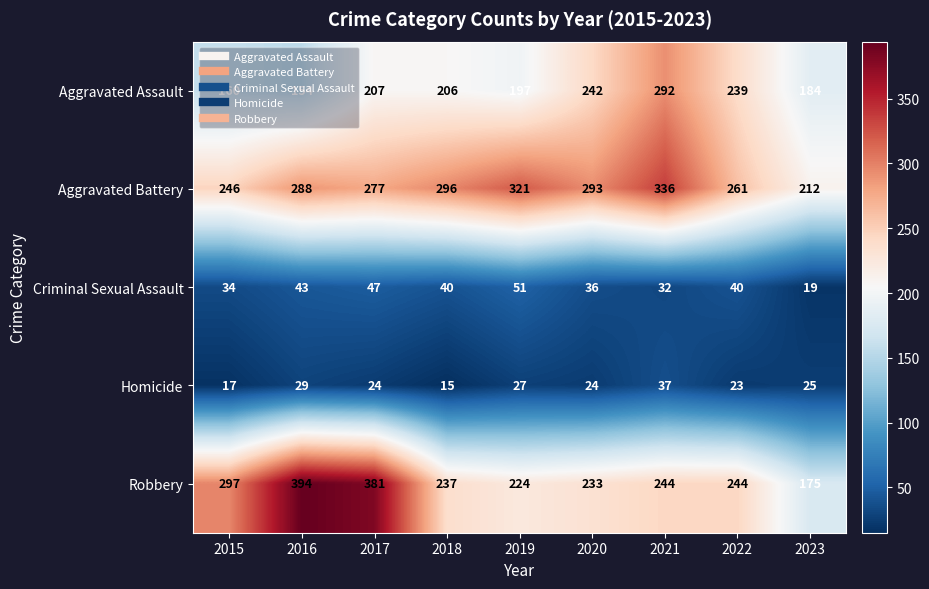

Is it true that Aggravated Assault equals 239 at 2022?

True